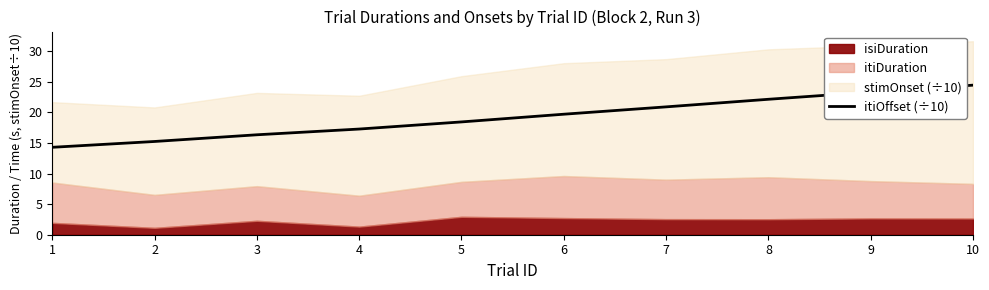

What is the sum of all values?

192.0